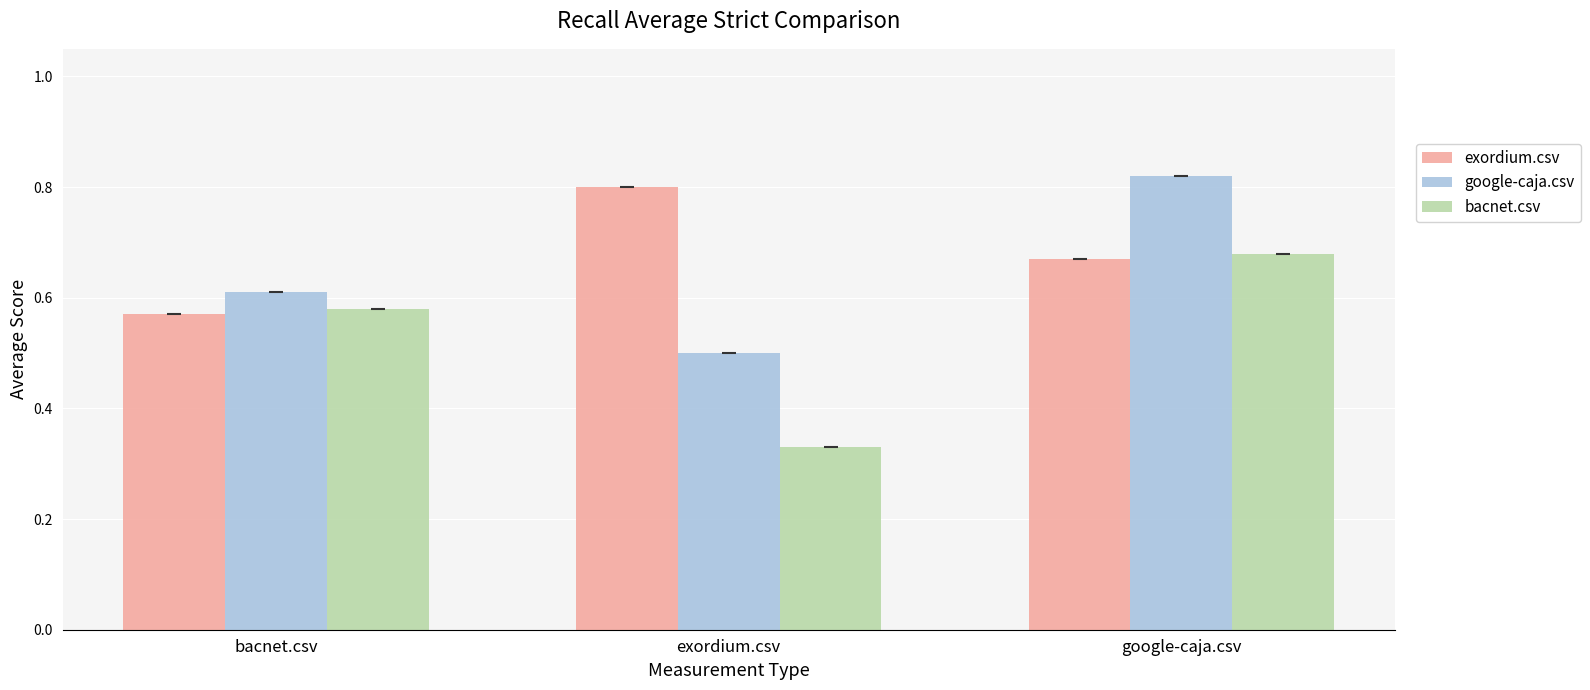

What is the label of the 1st bar from the right?

google-caja.csv